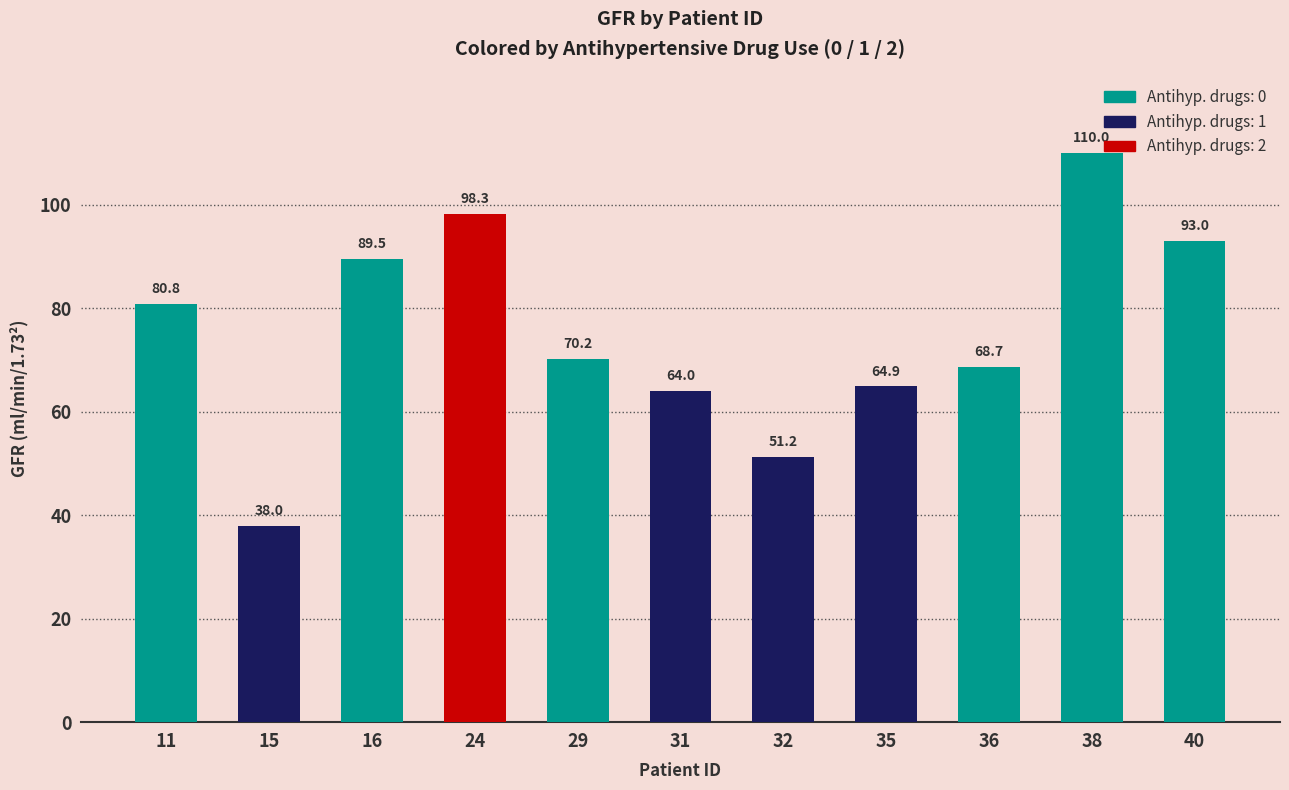

What is the value of the 4th bar from the left?

98.3